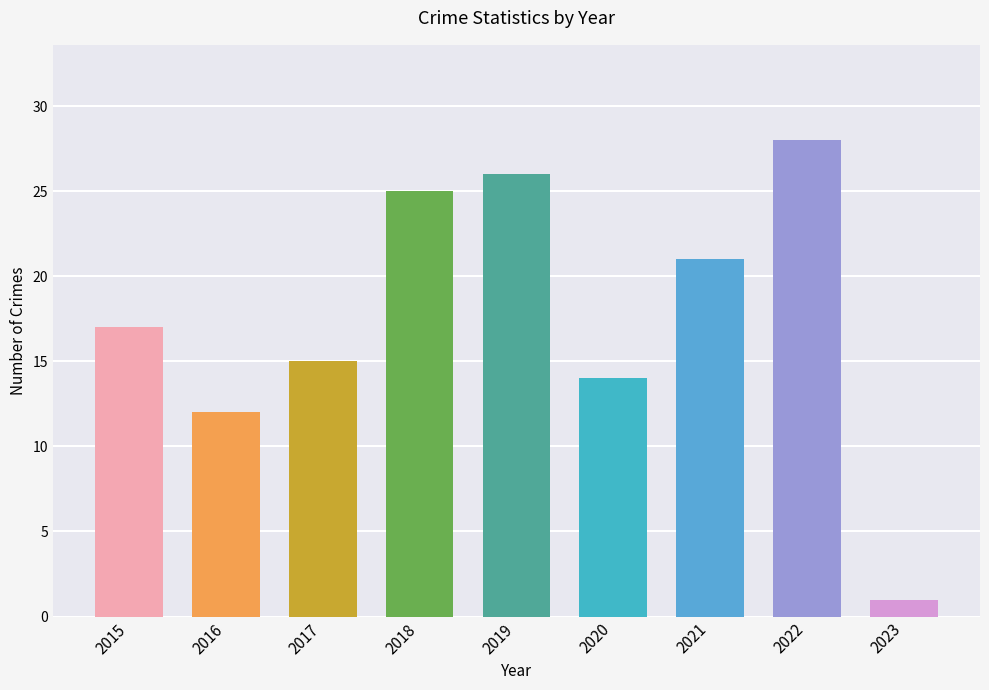

The chart shows a value of 22 at 2020. True or false?

False